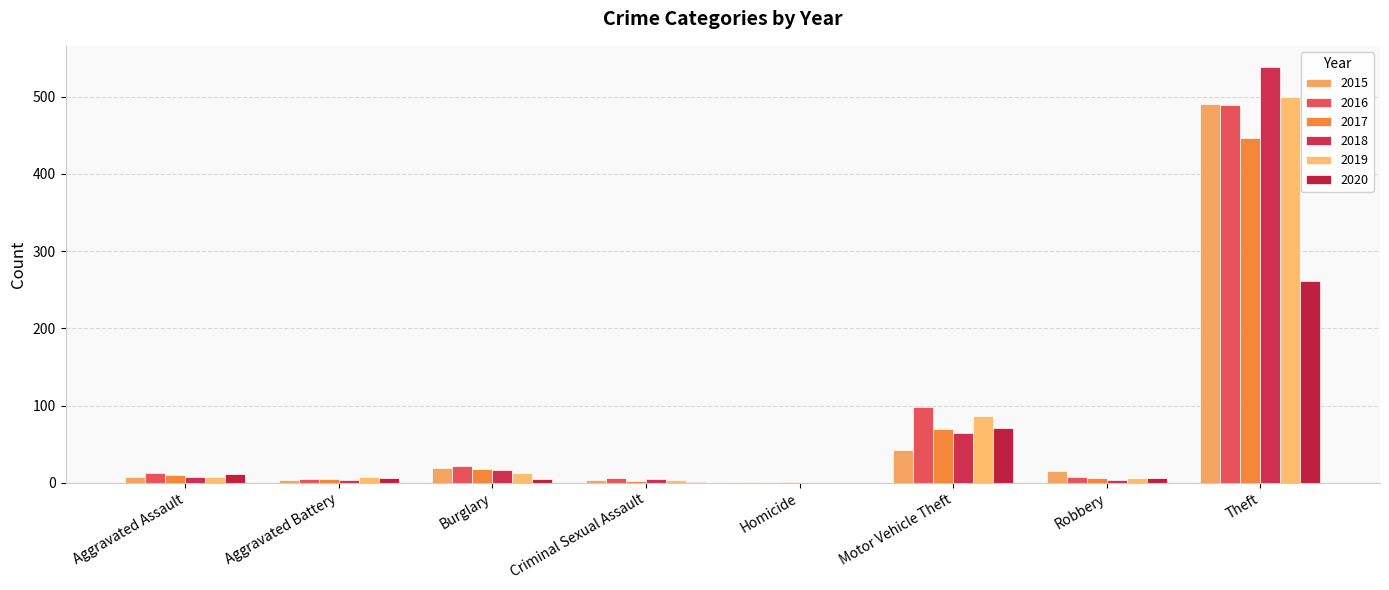

Between Burglary and Criminal Sexual Assault, which series saw the biggest shift?

2016